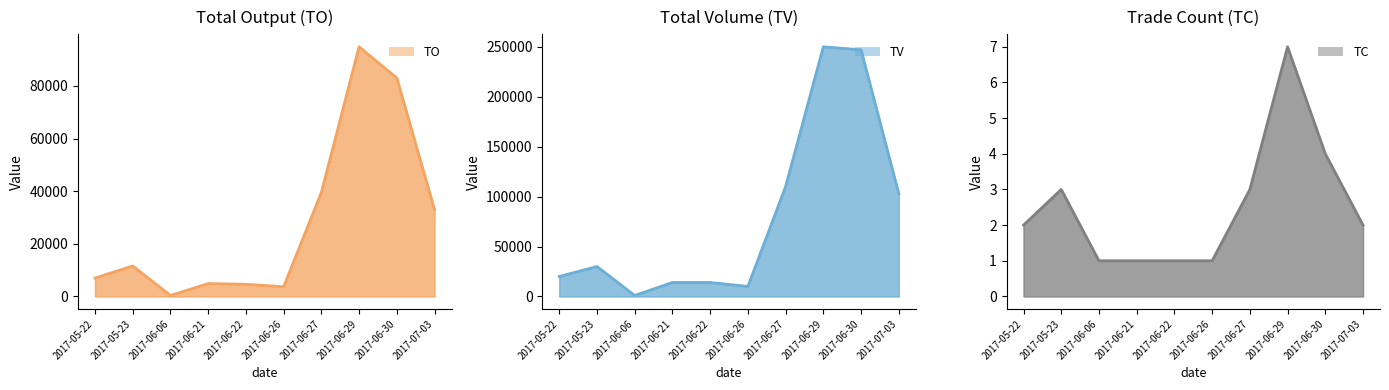

What is the spread (max minus min) of values at 2017-05-22?

19998